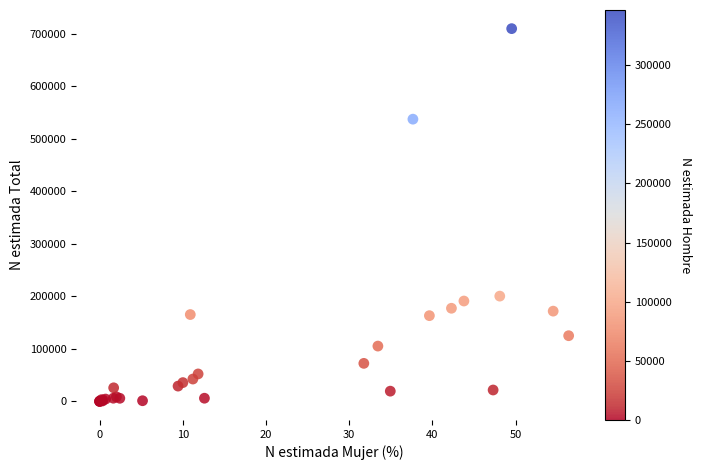

What Y value in the scatter plot is closest to 355009?

200446